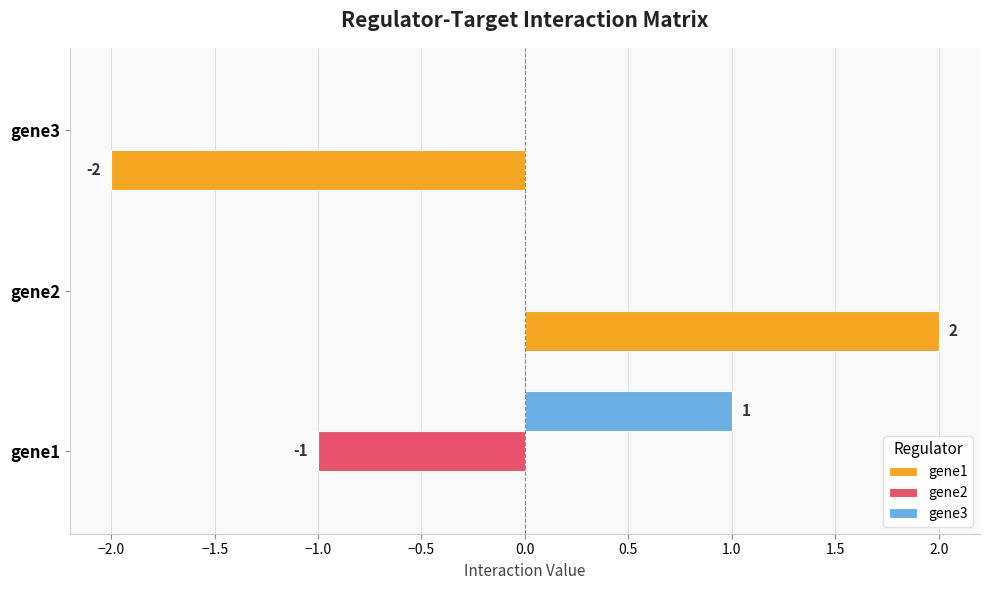

At which category does the chart reach its peak across all series?

gene2